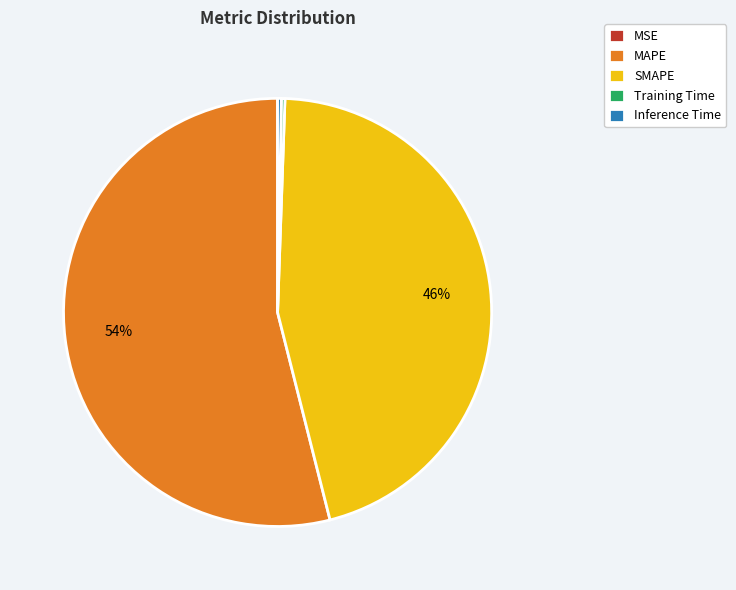

Is there a majority slice in this chart?

Yes